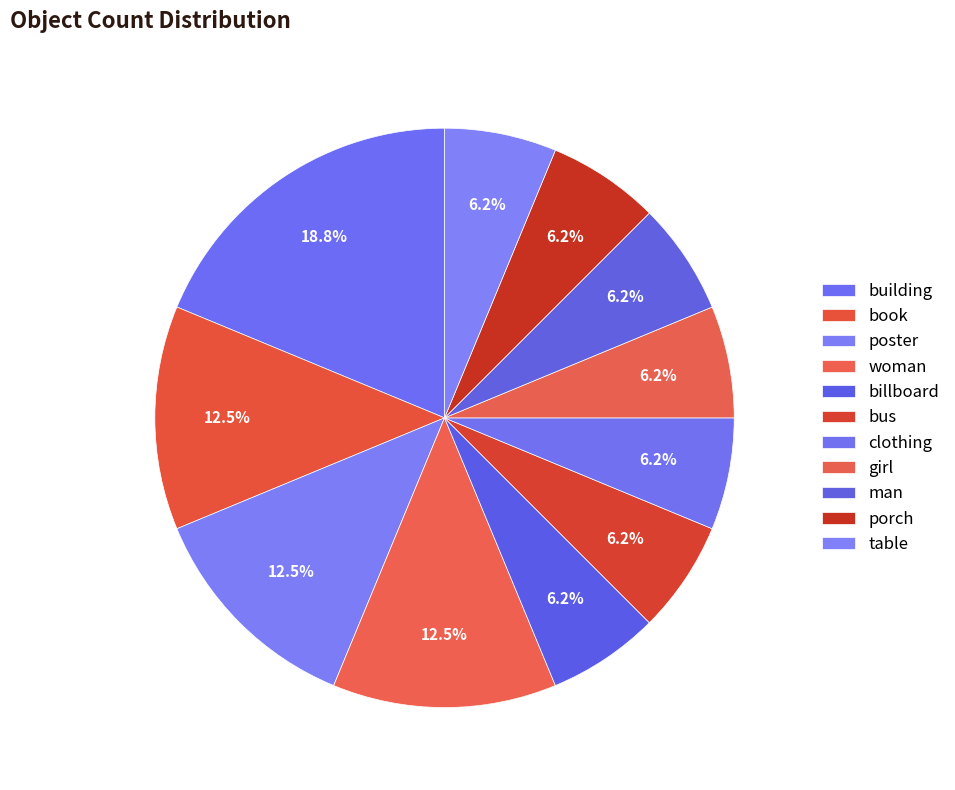

Between billboard and girl, which is larger?

billboard